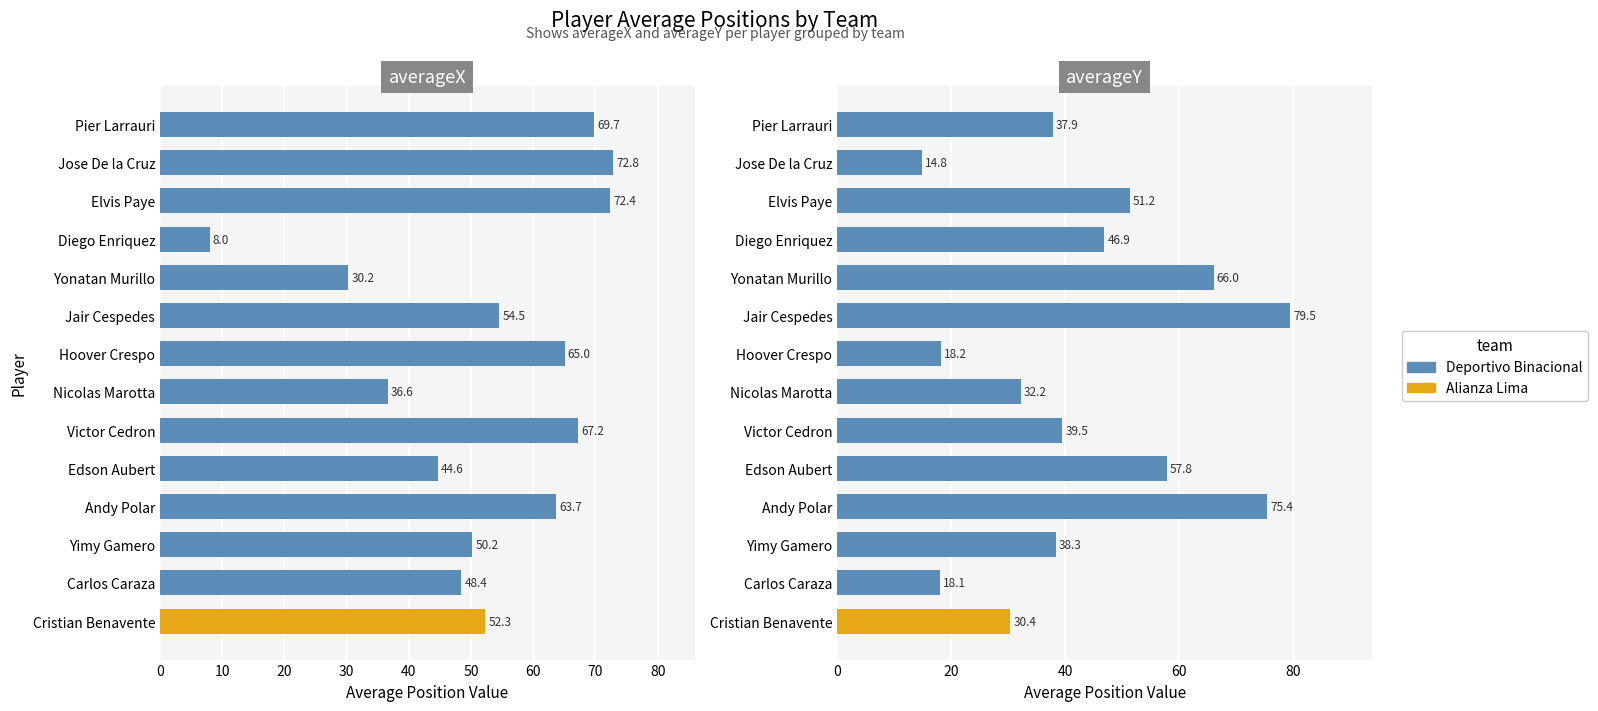

Which series changed the most between Nicolas Marotta and Victor Cedron?

averageX